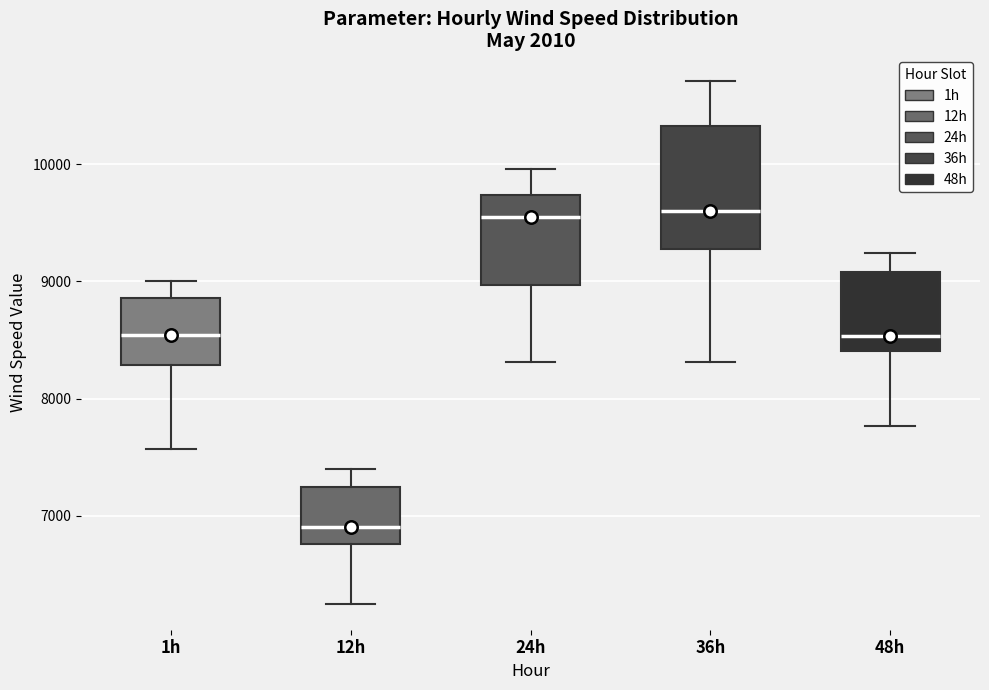

Where does the median line of the box for 24h sit on the y-axis? The values are not printed on the chart, so give them approximately, as read against the axis.

9500